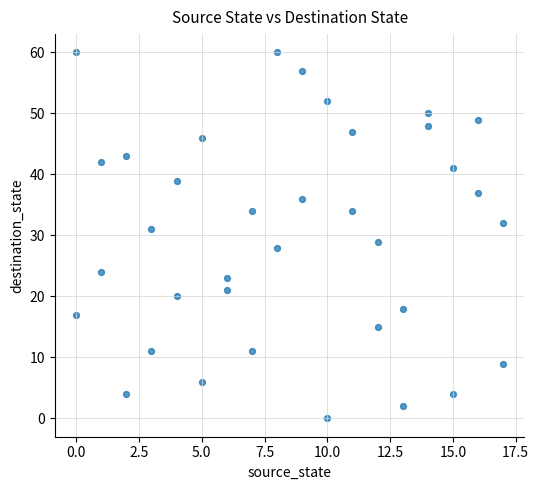

What is the range of Y values (max minus min)?

60